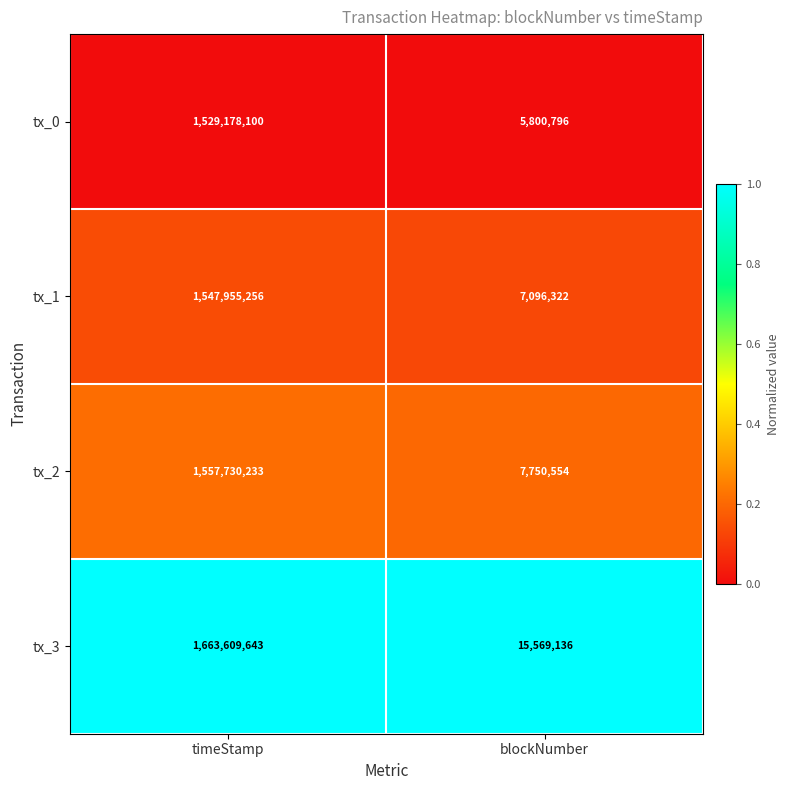

What is the minimum value shown in the chart?

5800796